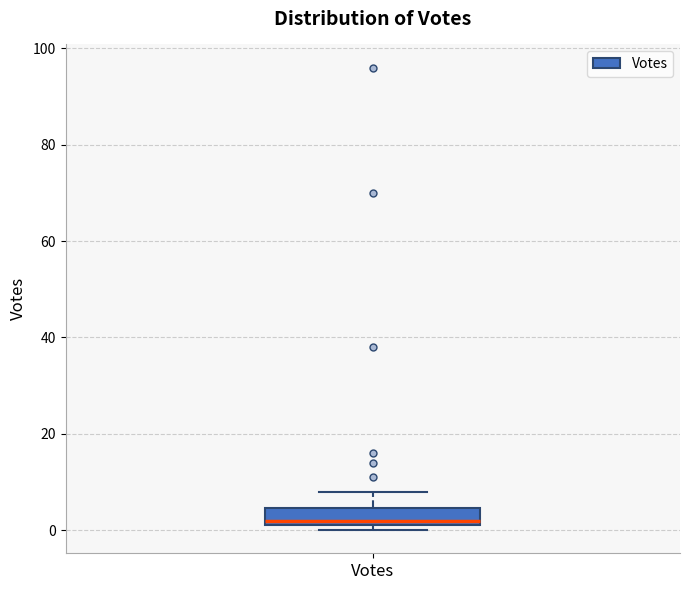

Read this box plot against the y-axis: the position of the median line, the range covered by the box, and the ends of both whiskers. The values are not printed on the chart, so give them approximately, as read against the axis.

median 2 (just above the box's lower edge), box 2 to 4, whiskers 0 to 8